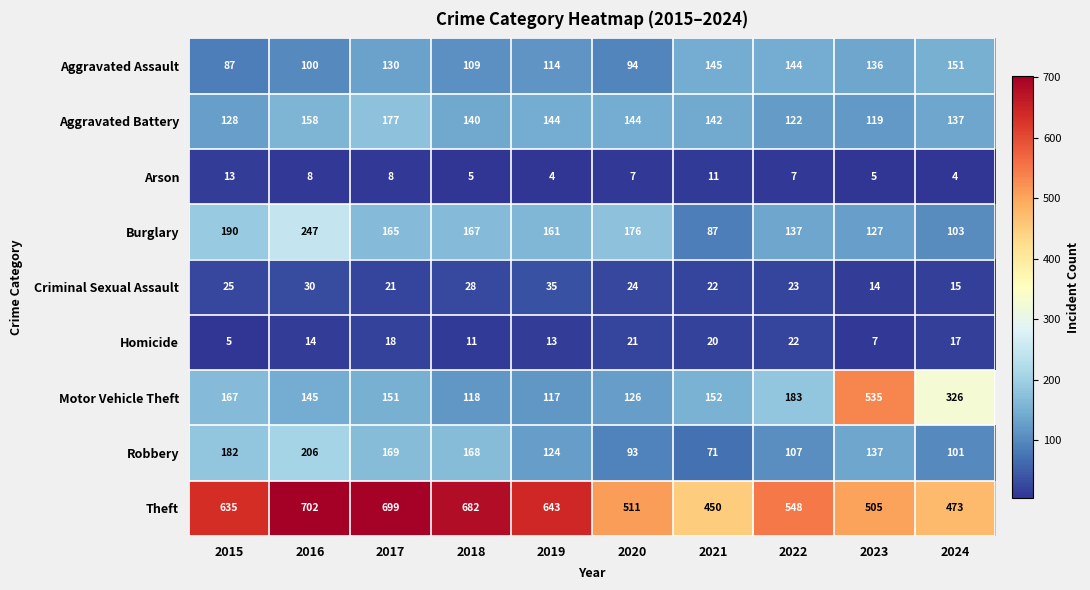

The value of Motor Vehicle Theft at 2016 is 145. True or false?

True